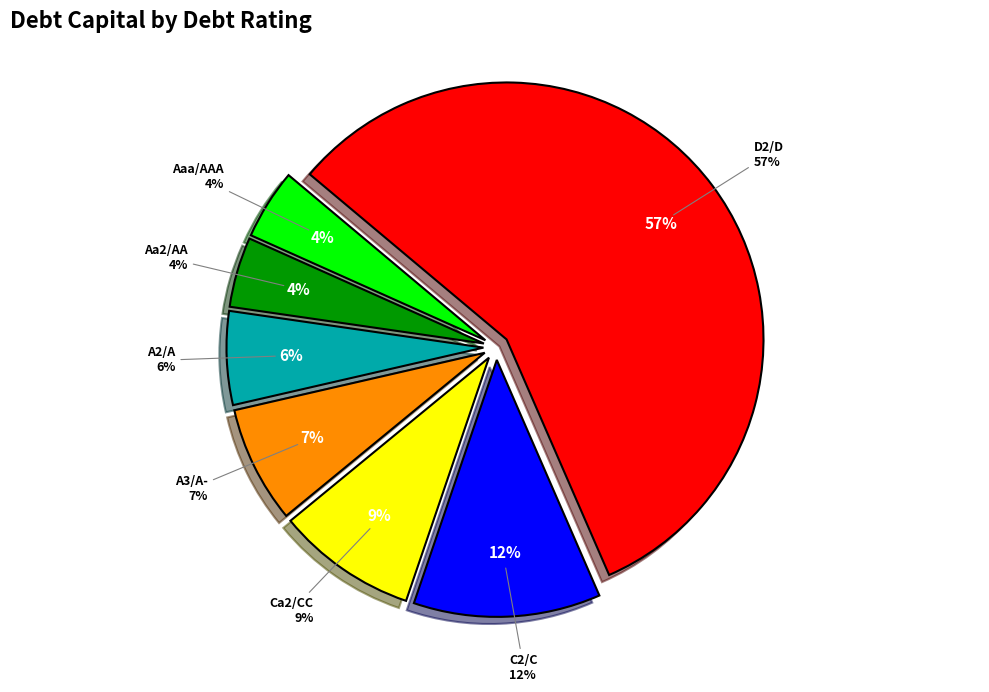

What is the majority slice?

D2/D